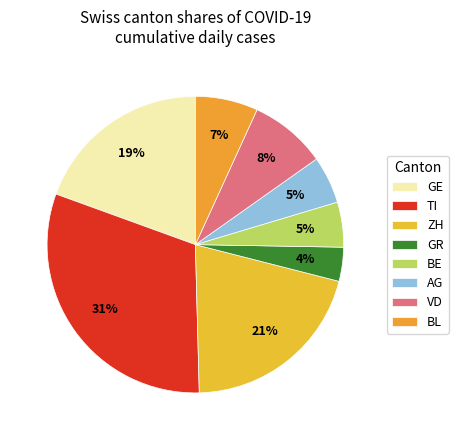

How many segments does this pie chart have?

8